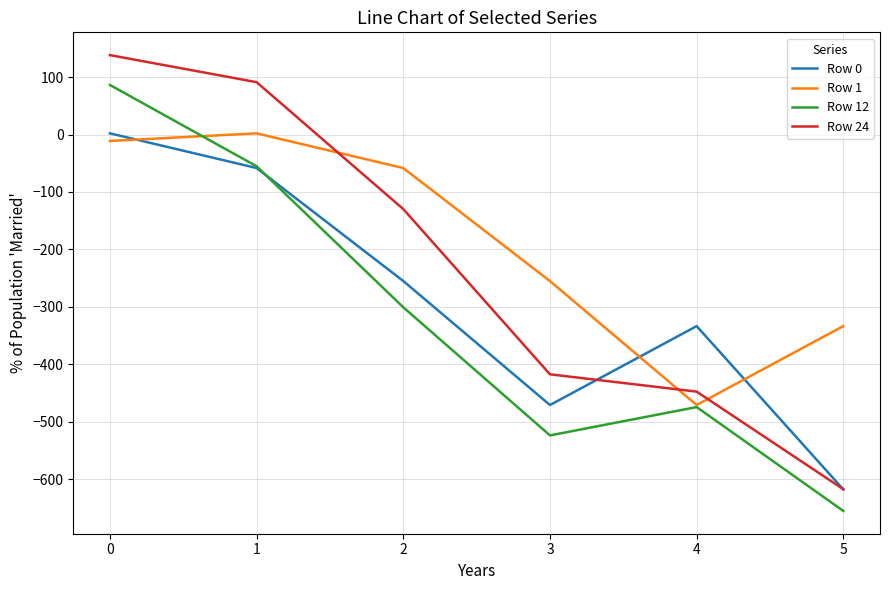

At which category does Row 1 reach its first local peak?

1